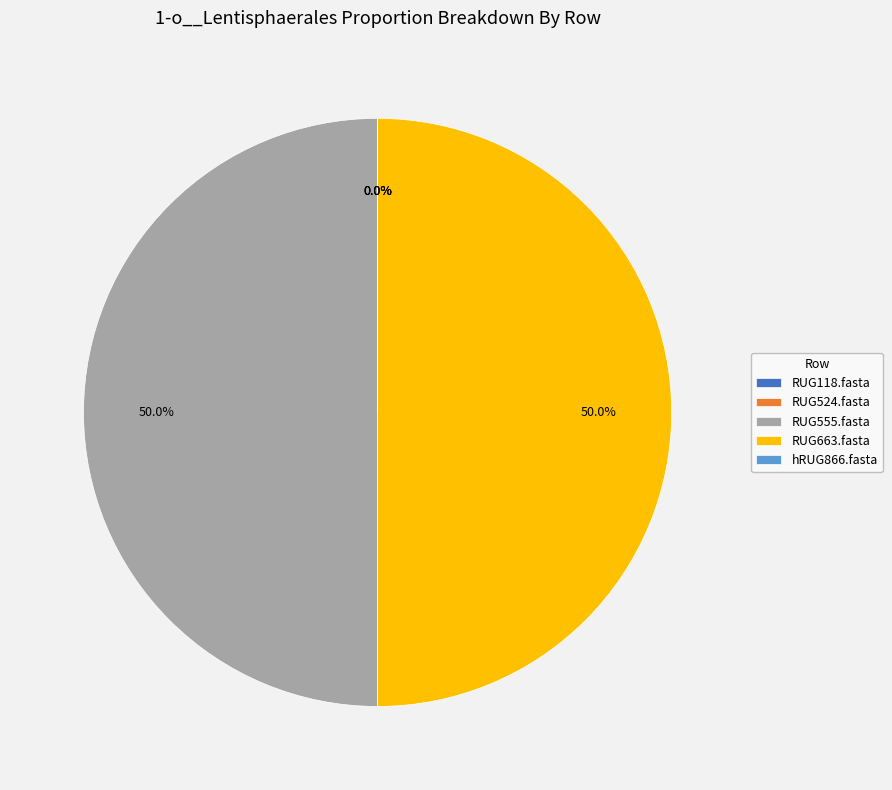

Is there any slice that represents more than half of the pie?

No